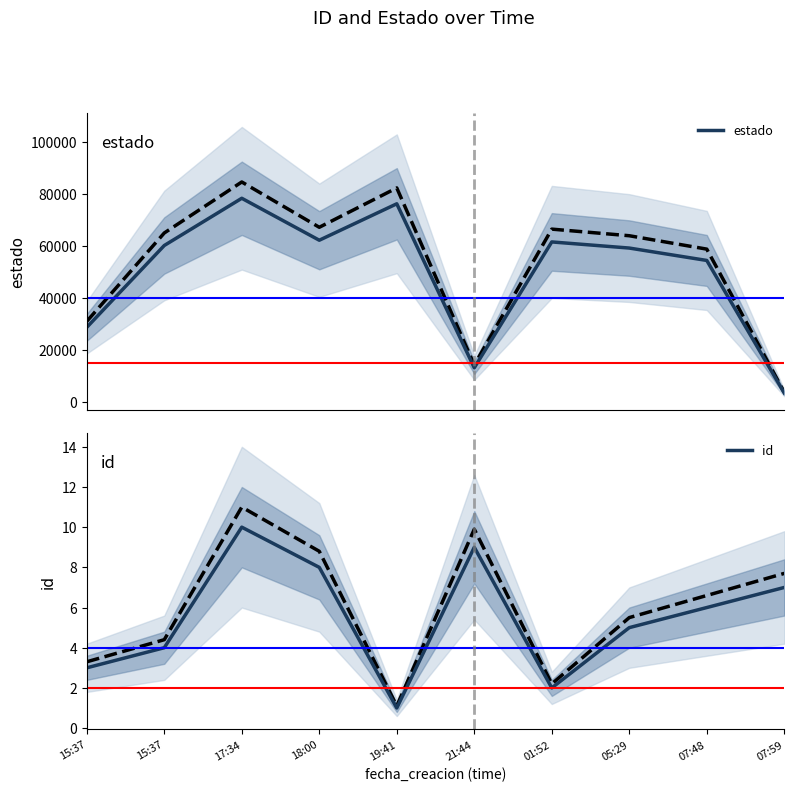

What is the average value of the id series?

6